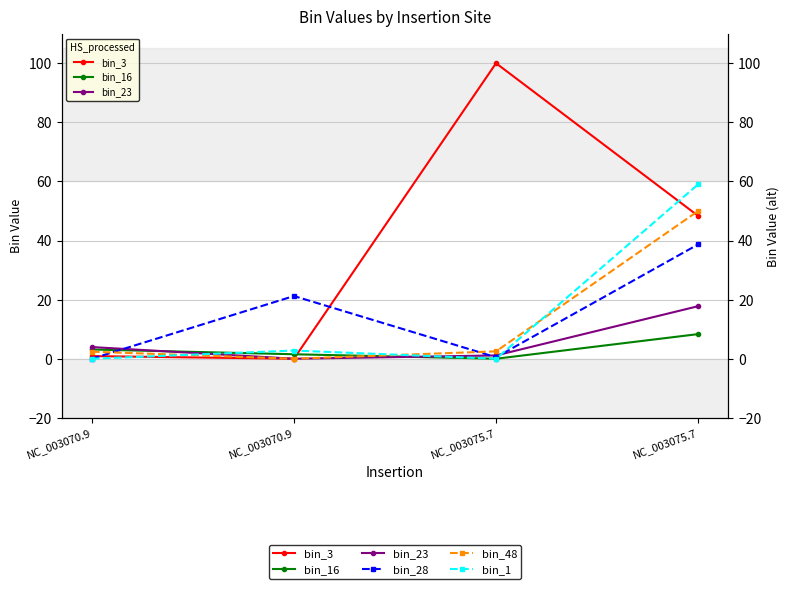

The bin_16 series shows 1.5 at NC_003070.9. True or false?

True